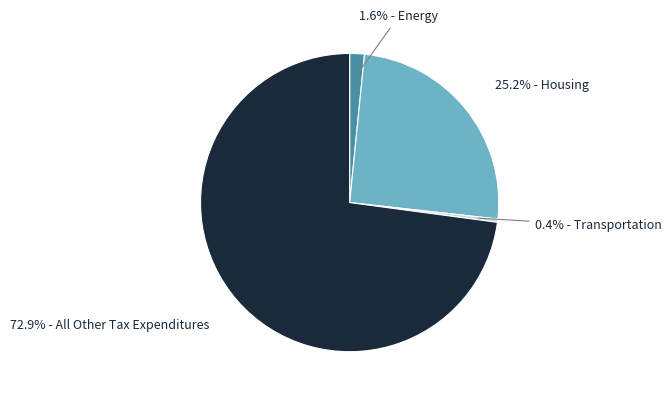

Is there a majority slice in this chart?

Yes